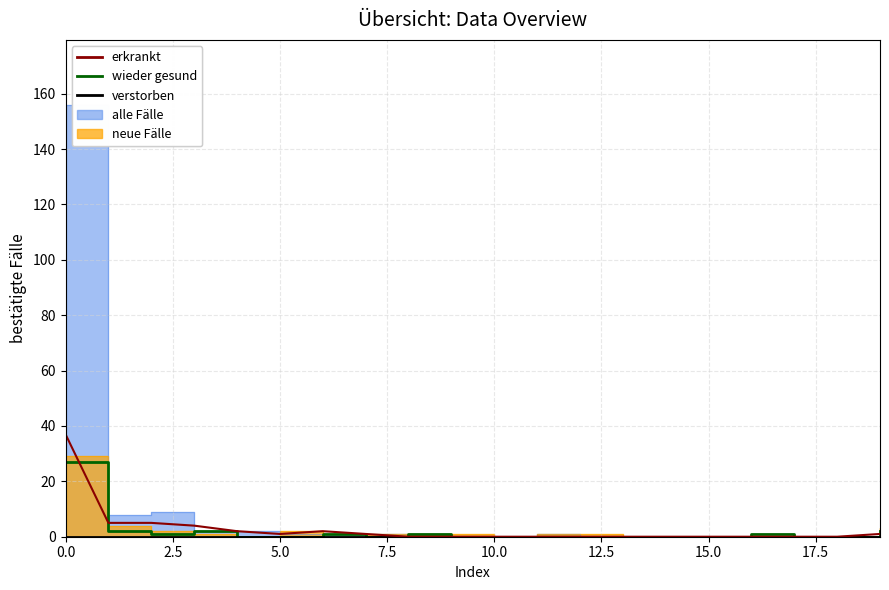

What position from the left is 17.5?

8